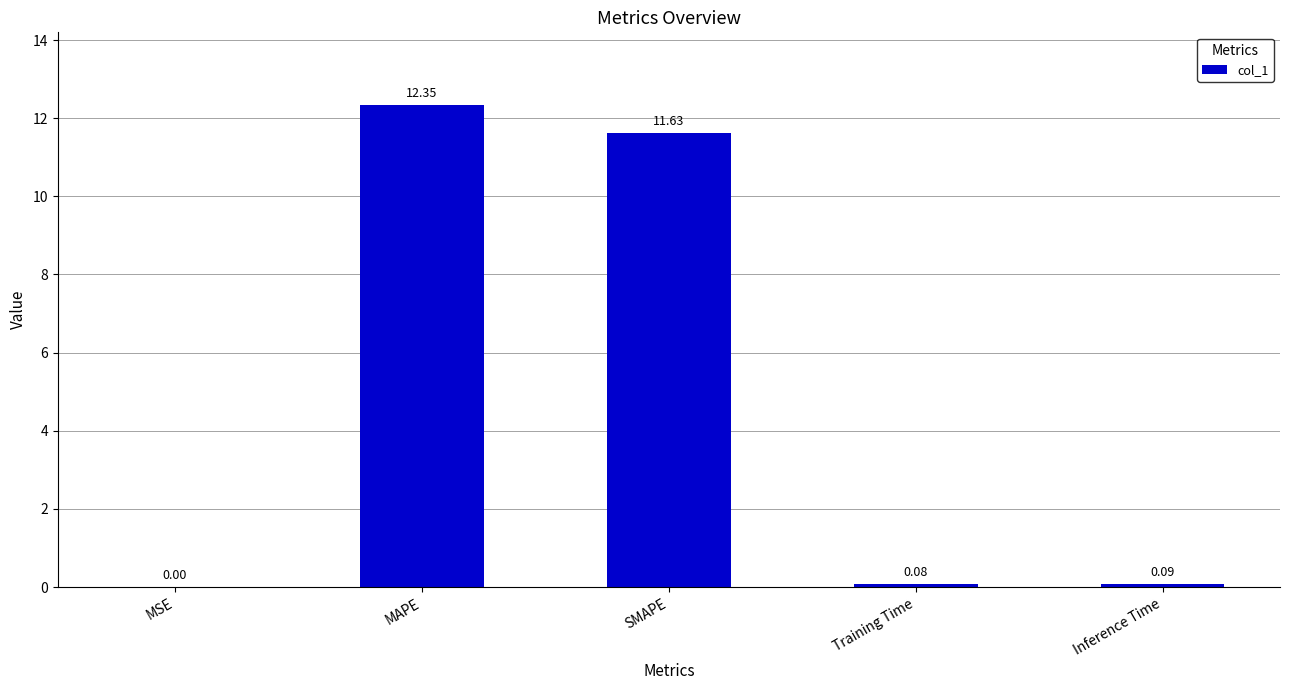

Where is the data nearest to the value 6?

SMAPE